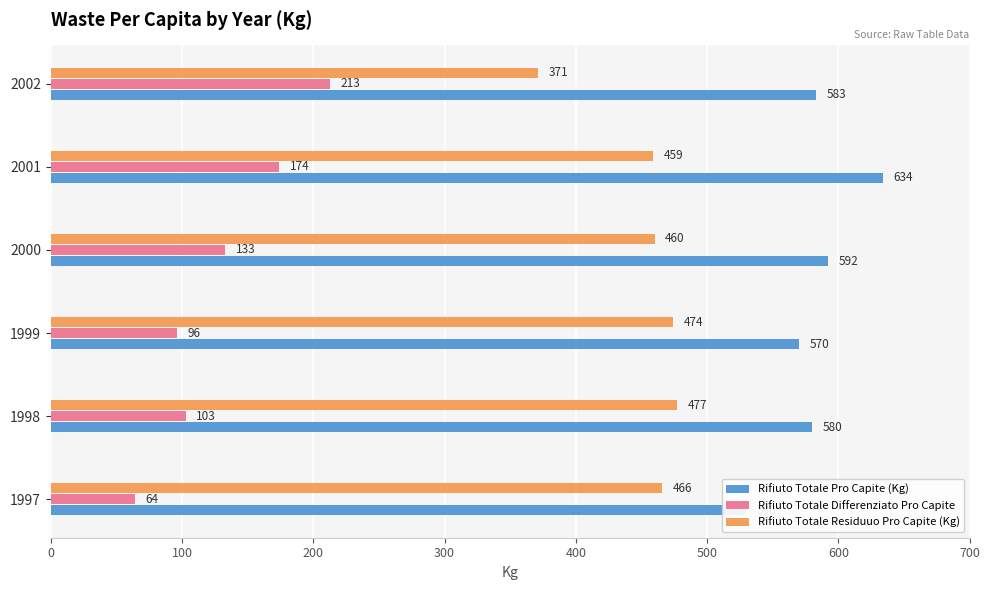

Reading right to left, transcribe all the data shown in this chart.

Rifiuto Totale Pro Capite (Kg): 583	634	592	570	580	530
Rifiuto Totale Differenziato Pro Capite: 213	174	133	96	103	64
Rifiuto Totale Residuuo Pro Capite (Kg): 371	459	460	474	477	466